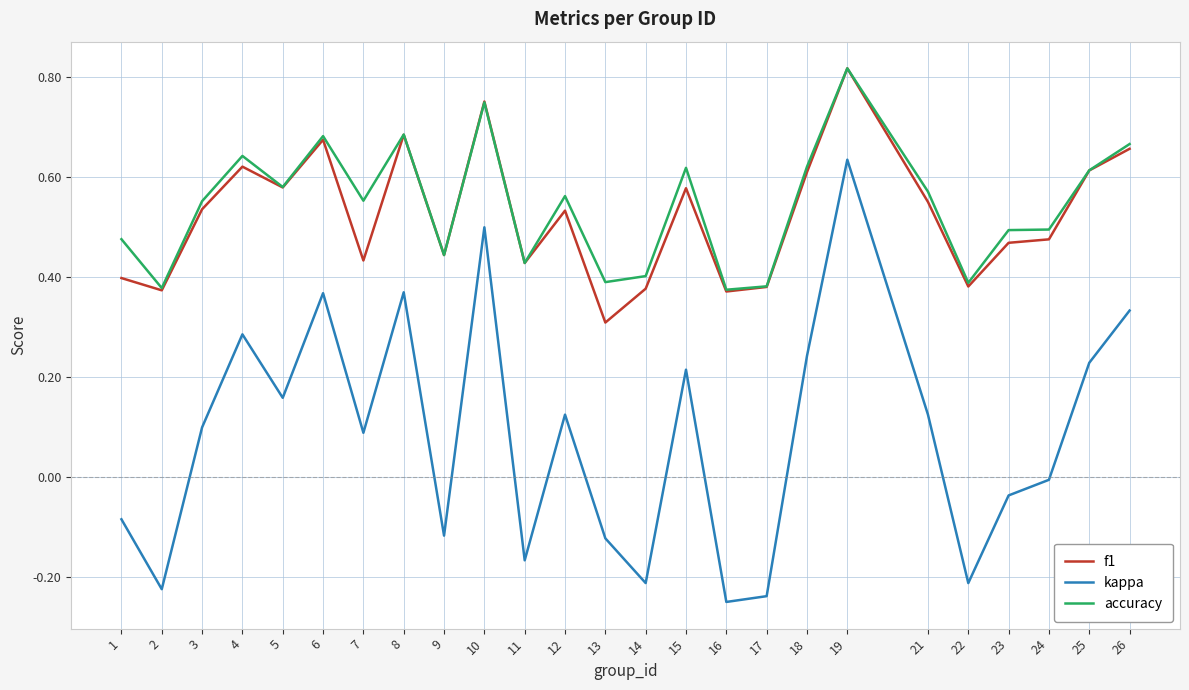

True or false: accuracy and kappa intersect in this chart.

False